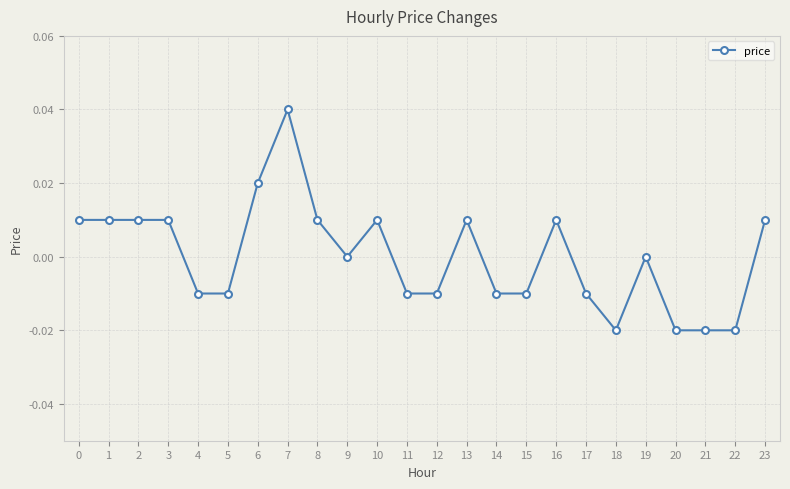

The value at 18 is -0.0. True or false?

True